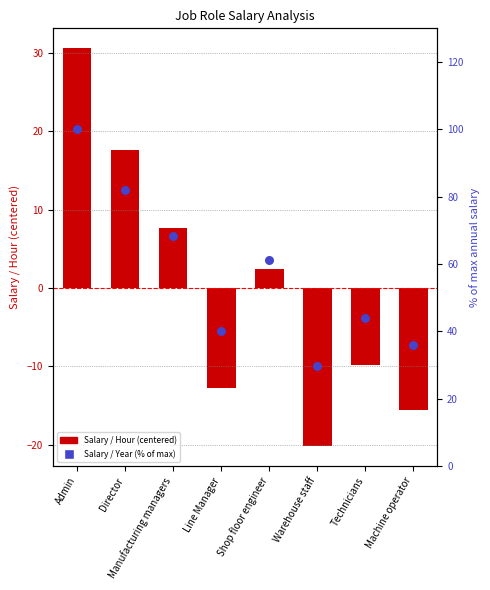

Is the value of Salary / Hour (centered) at Machine operator greater than the value of Salary / Year (% of max) at Manufacturing managers?

No